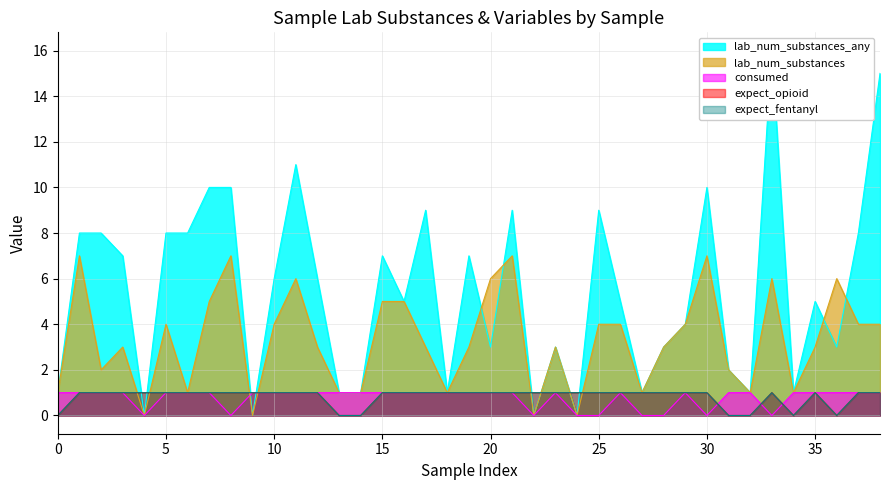

How many values in expect_fentanyl are above zero?

32